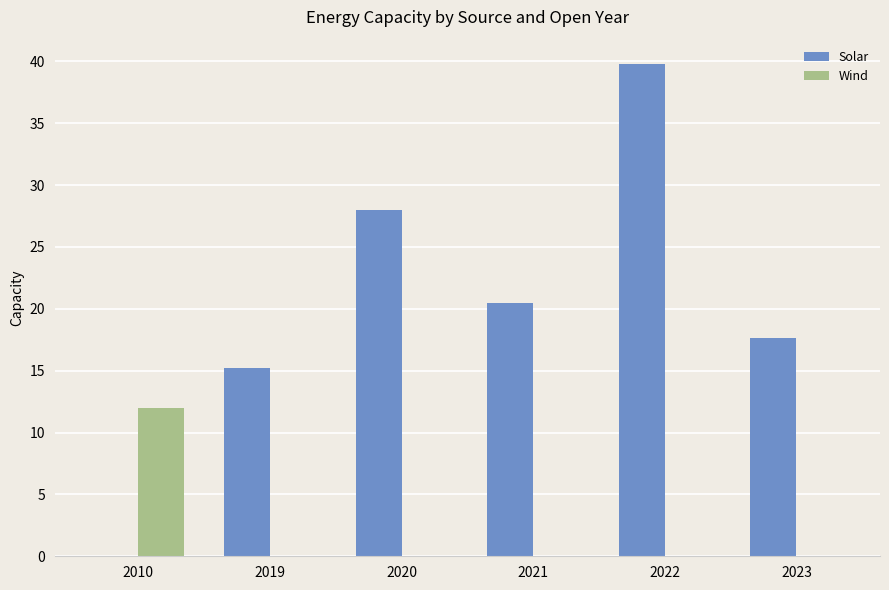

The Wind series shows -5.6 at 2021. True or false?

False